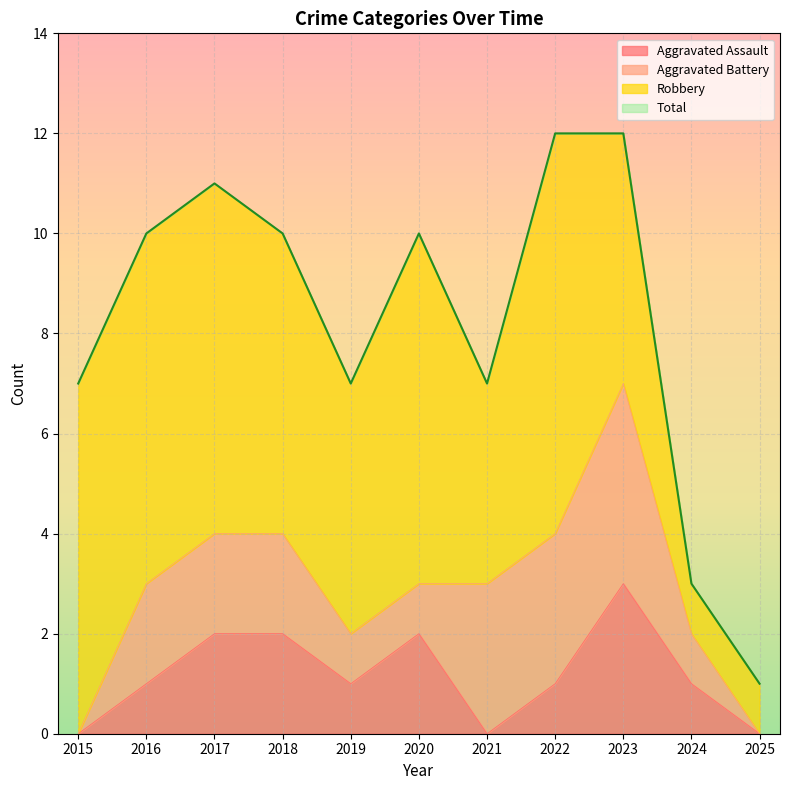

At how many categories does at least one series exceed 11?

2